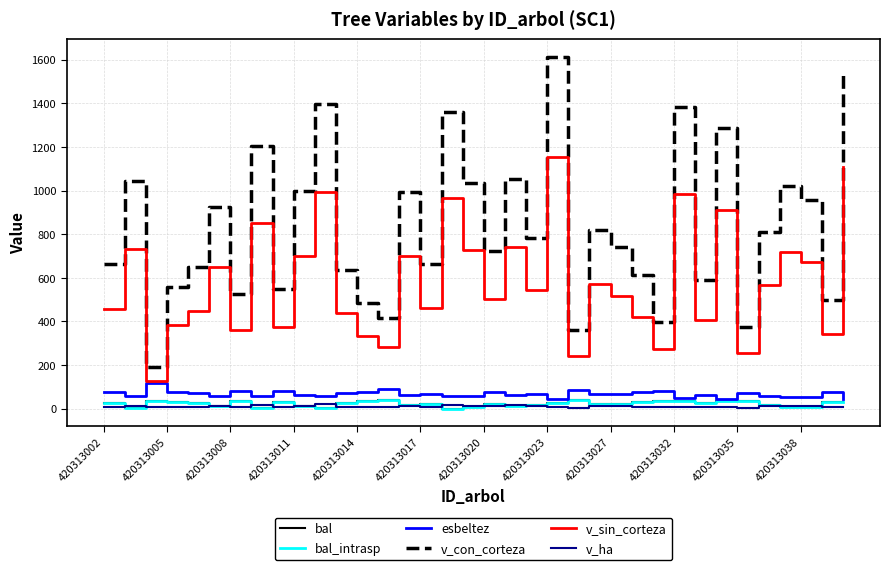

In v_sin_corteza, how many points are higher than both neighbors (excluding endpoints)?

12